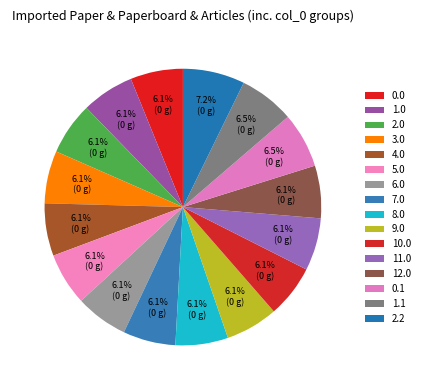

How much of the chart is everything except 0.1?

93.5%